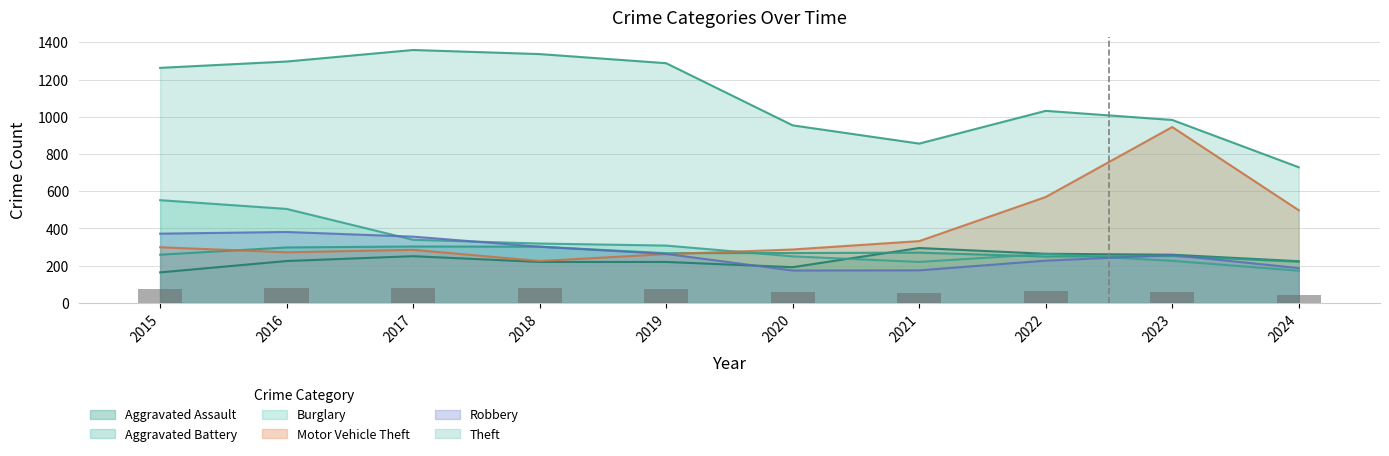

At which category does the chart reach its peak across all series?

2017